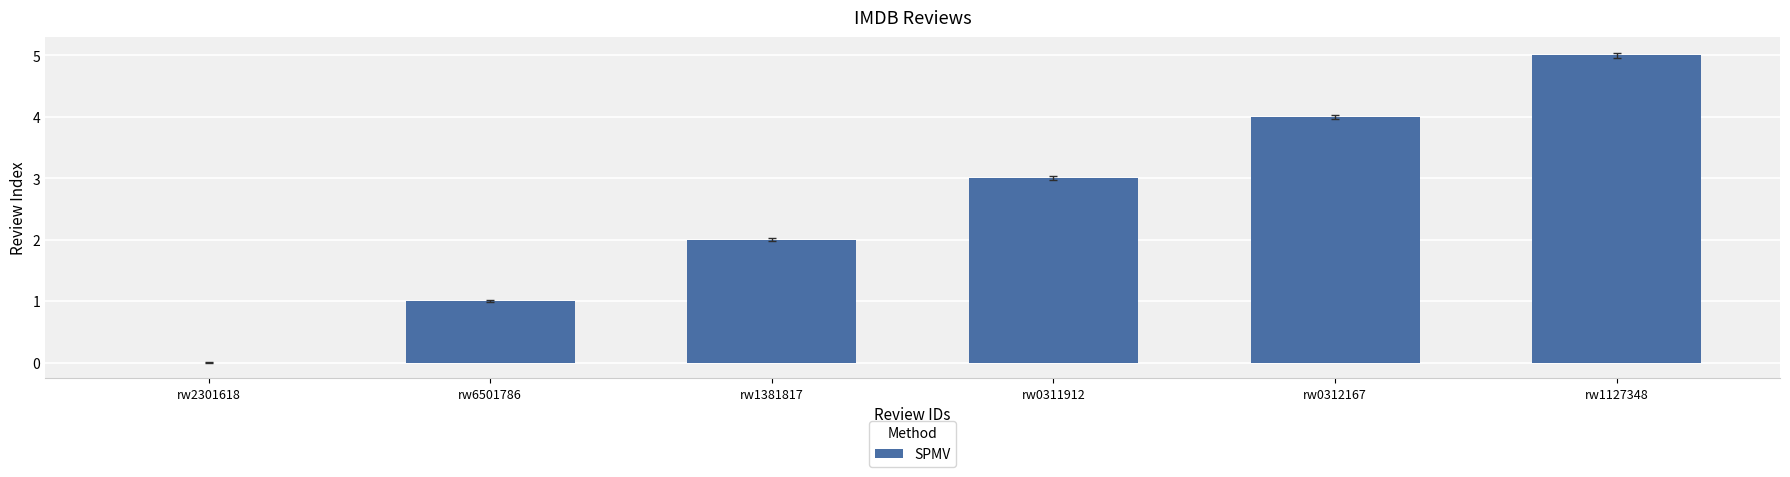

Between rw2301618 and rw6501786, which is larger?

rw6501786